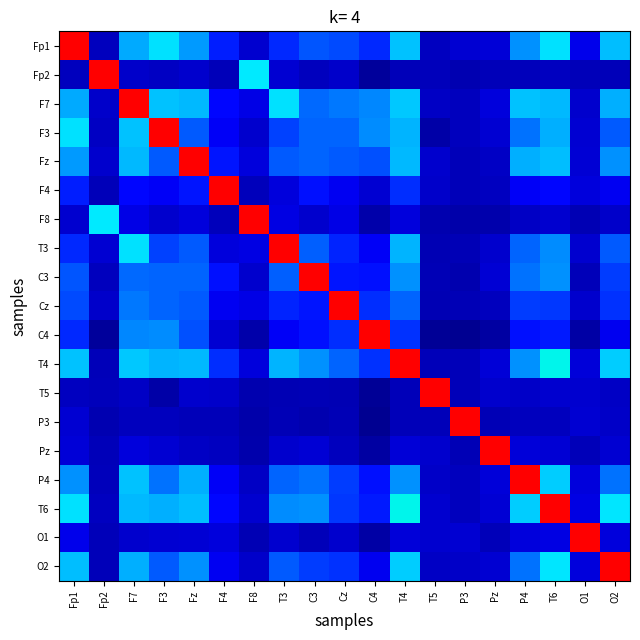

At how many categories does at least one series exceed 0?

19